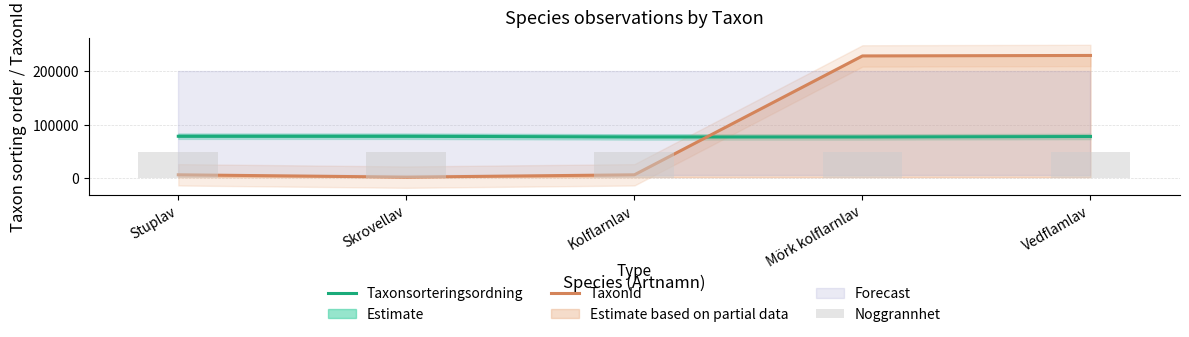

What is the minimum value for Taxonsorteringsordning?

77258